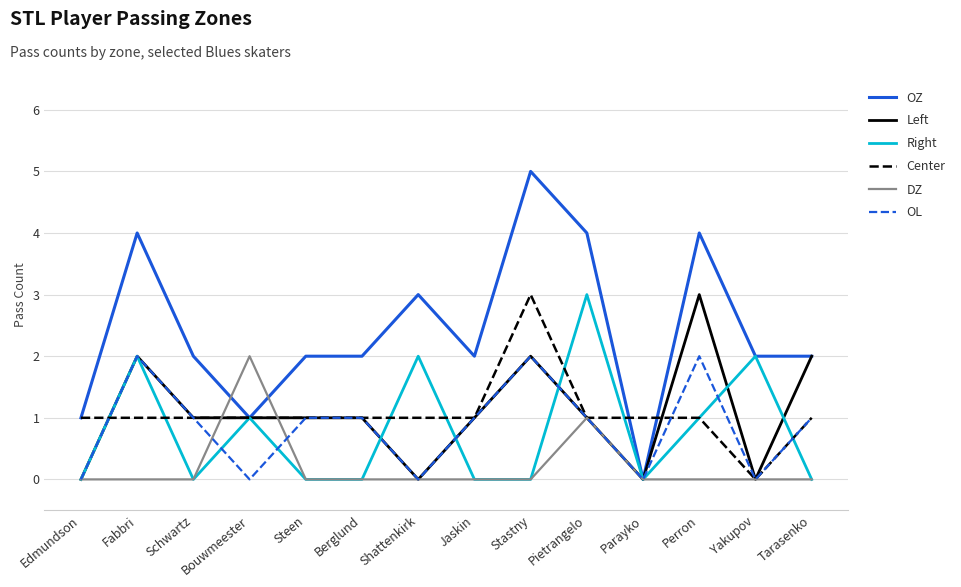

Between Edmundson and Stastny, which series saw the biggest shift?

OZ